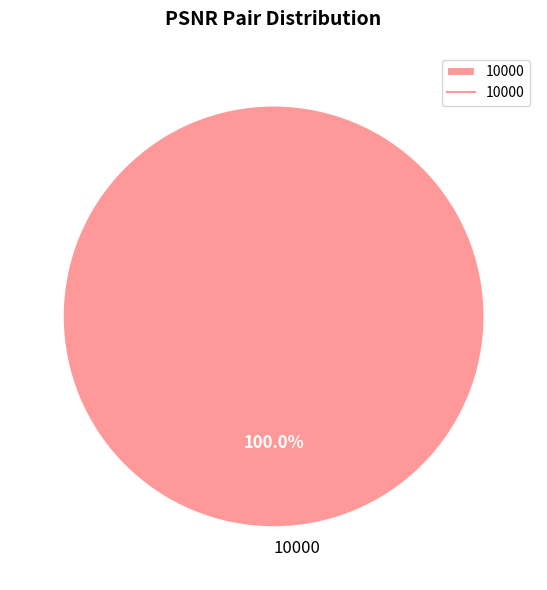

Which slice represents more than half of the pie?

10000